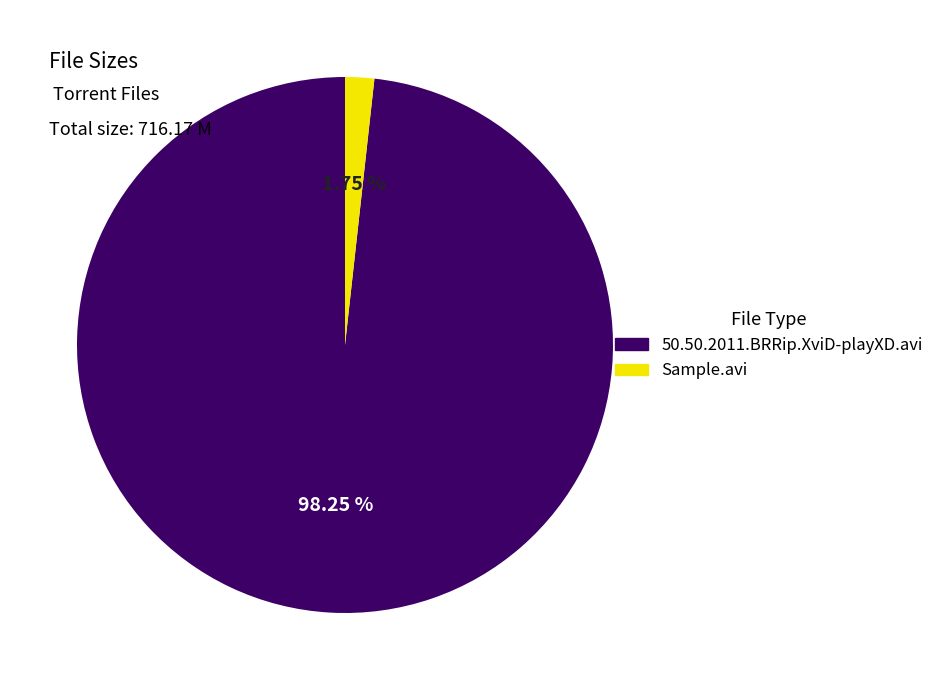

To the nearest percent, what is the combined percentage of 50.50.2011.BRRip.XviD-playXD.avi and Sample.avi?

100%